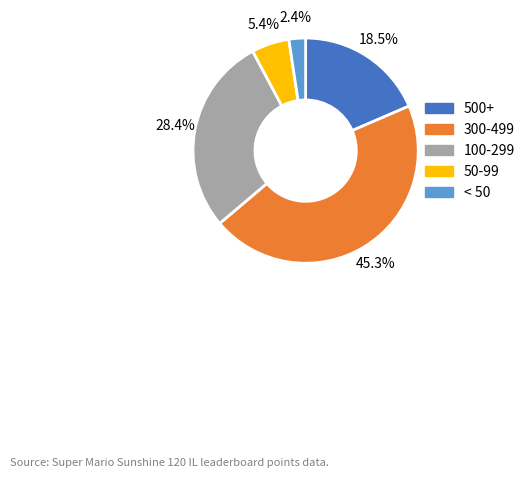

Is there a majority slice in this chart?

No